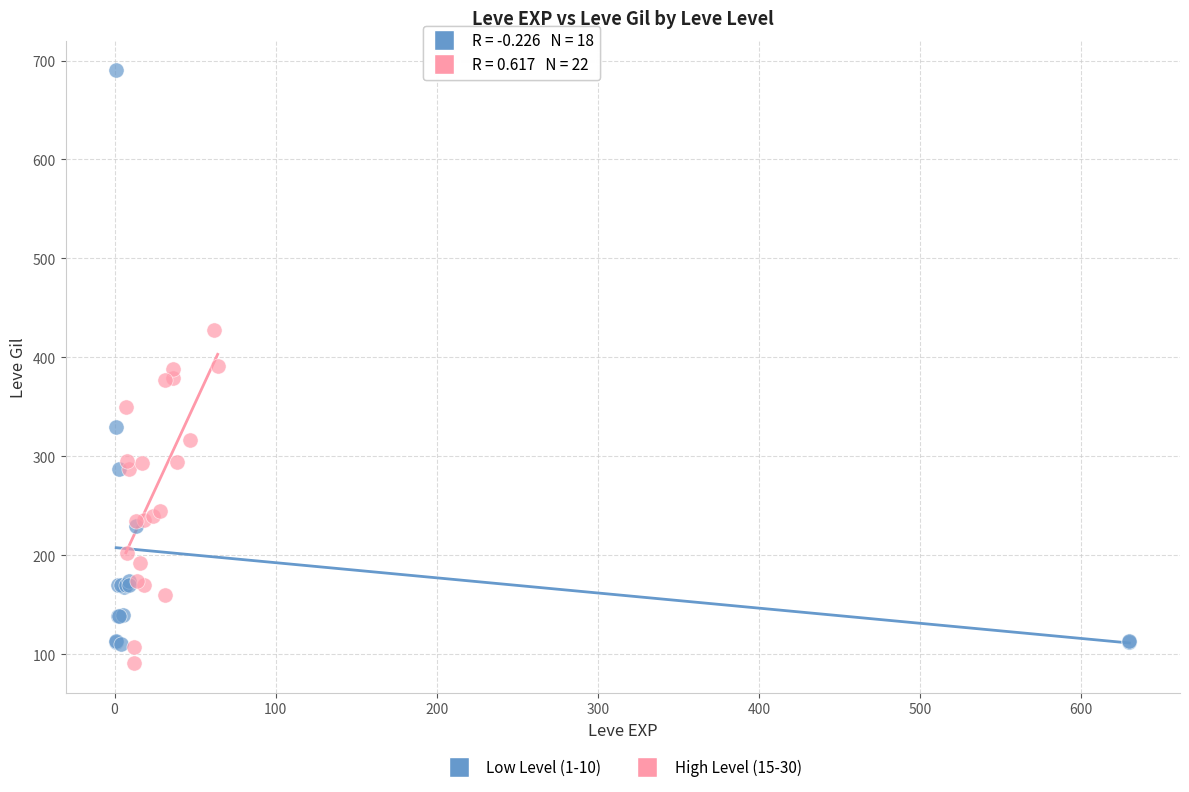

Which series reaches the maximum Y coordinate?

Low Level (1-10)